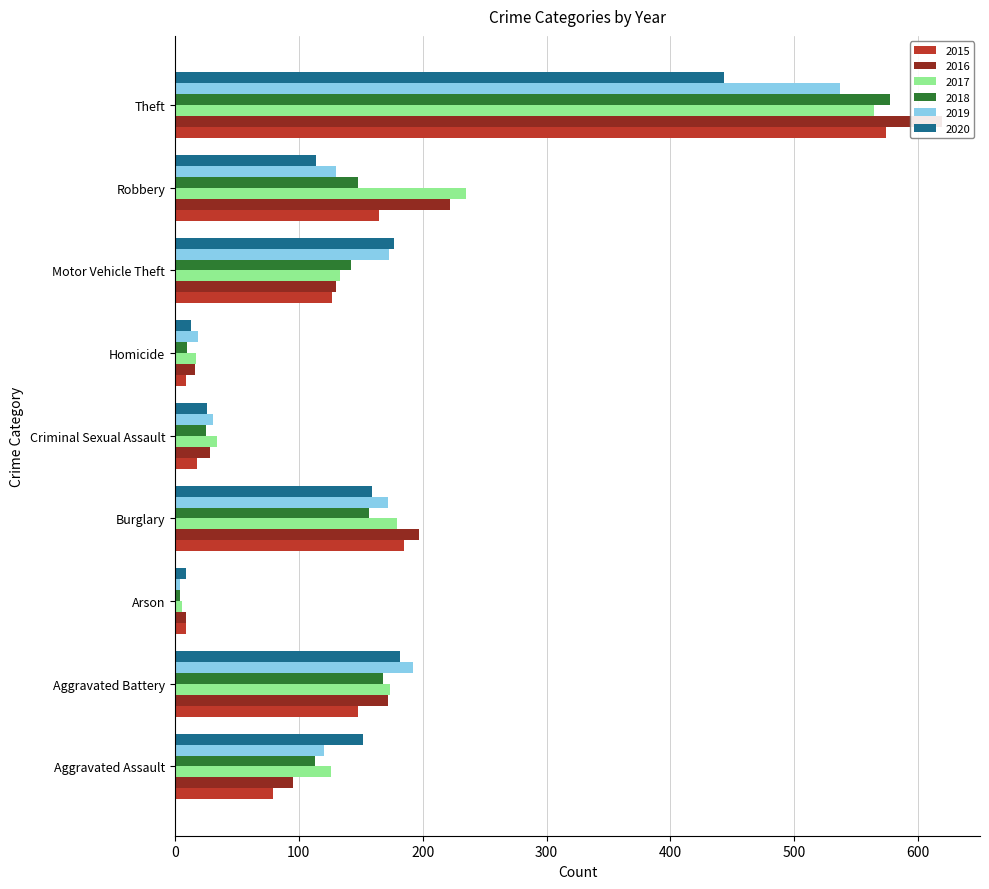

Is it true that 2020 equals 80 at Motor Vehicle Theft?

False